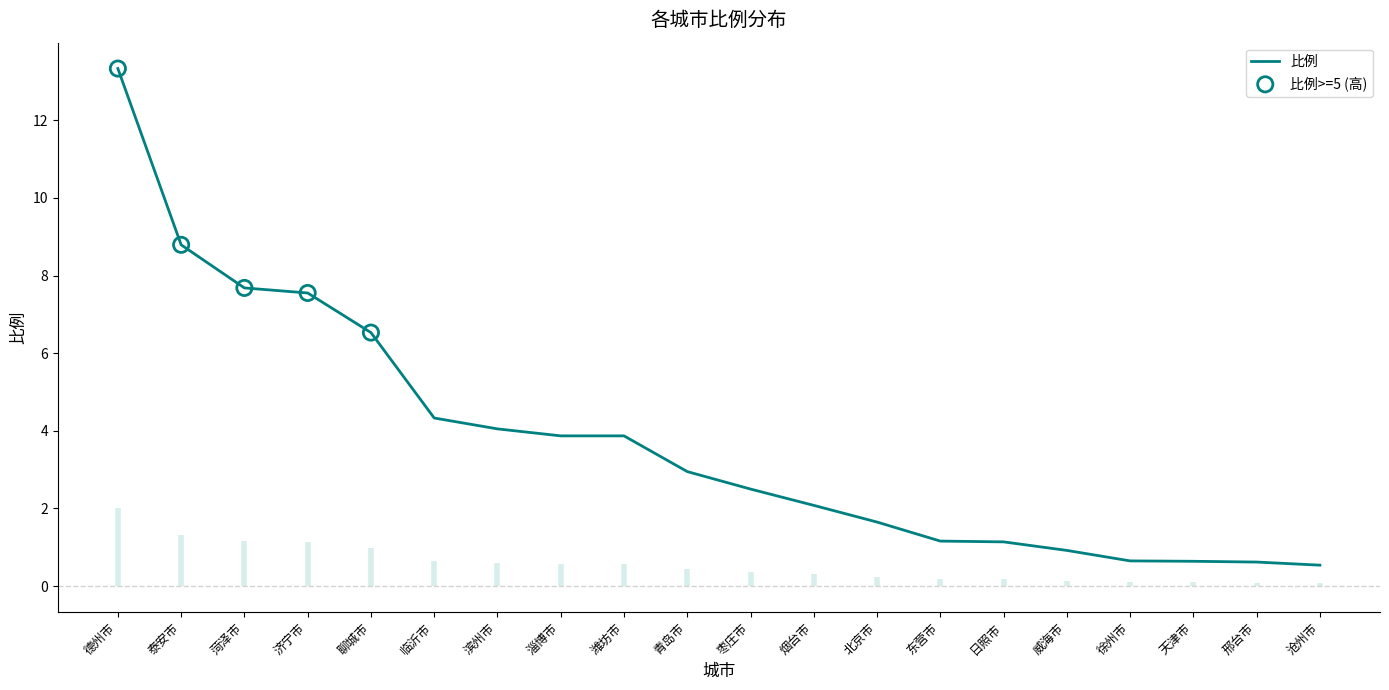

What is the ratio of the value at 聊城市 to the value at 济宁市?

0.9